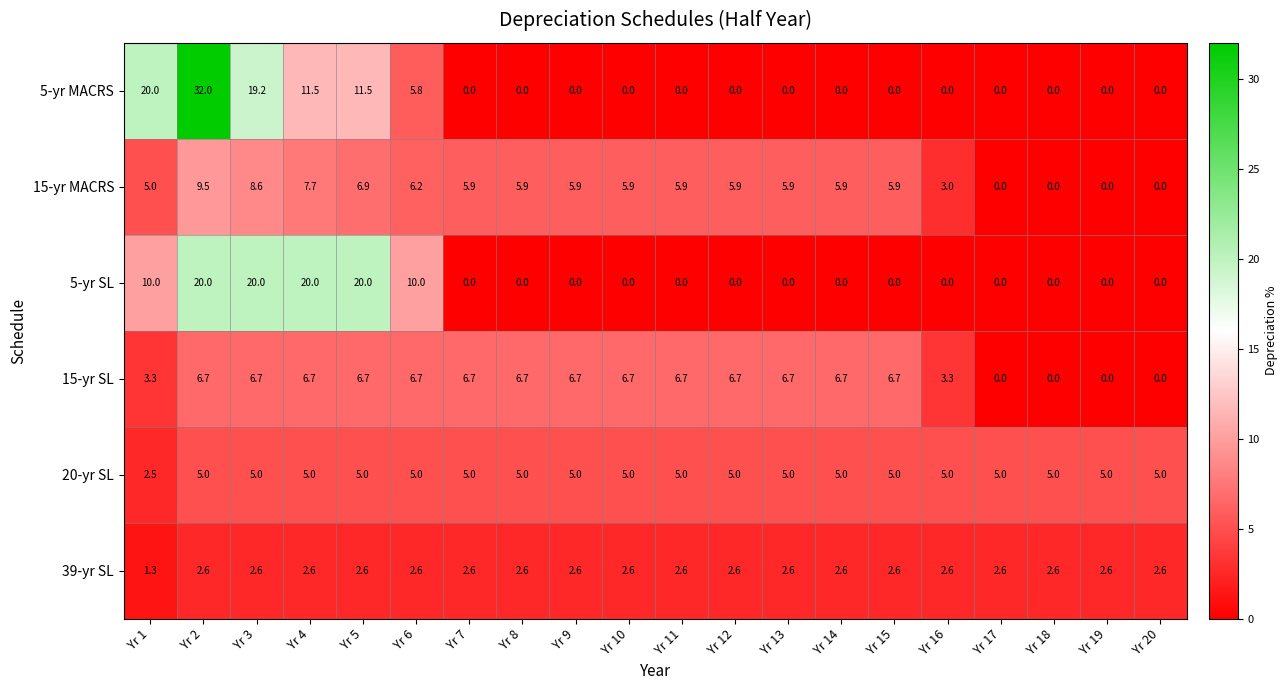

Is the value of 5-yr SL at Yr 10 greater than the value of 20-yr SL at Yr 13?

No